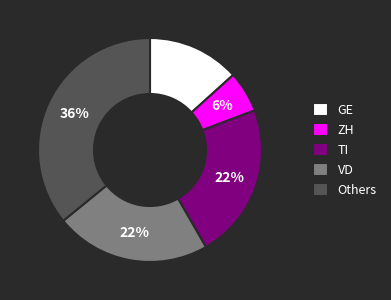

To the nearest percent, what is the difference between the Others and GE slice percentages?

23%